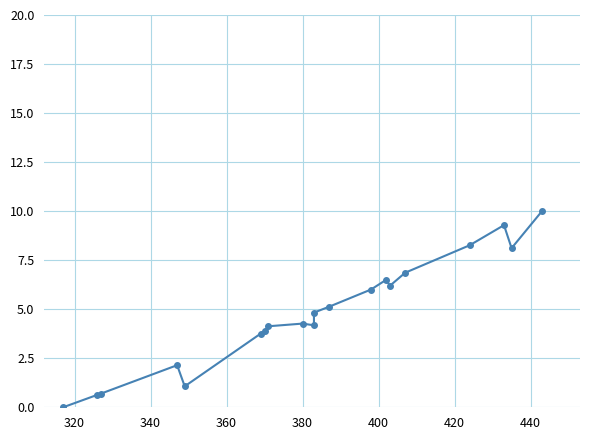

True or false: the data has more than 0 interior local peaks.

True